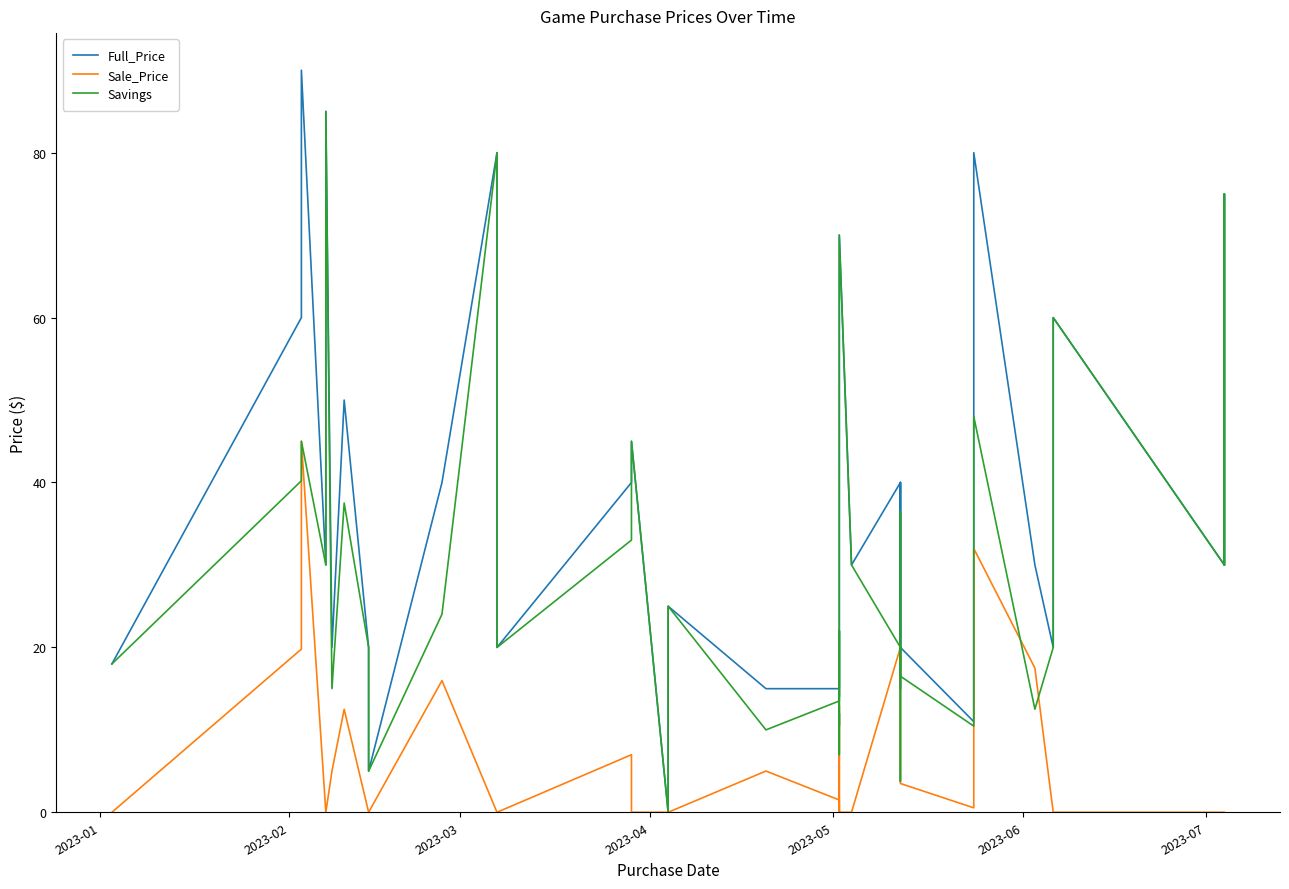

True or false: Sale_Price has more than 0 points higher than both neighbors.

True